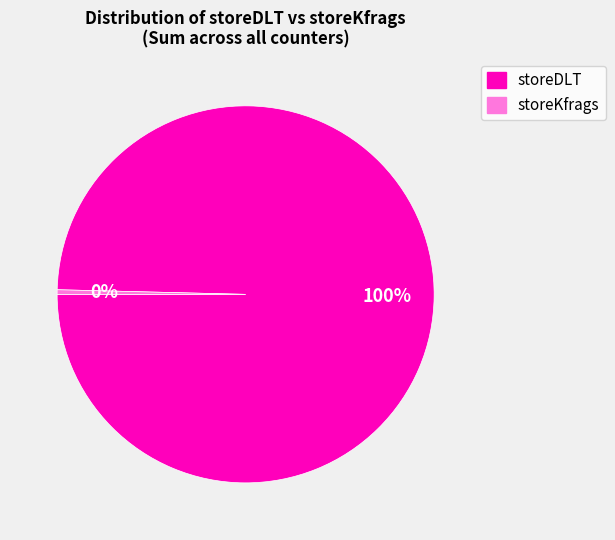

Which slice is the smallest?

storeKfrags